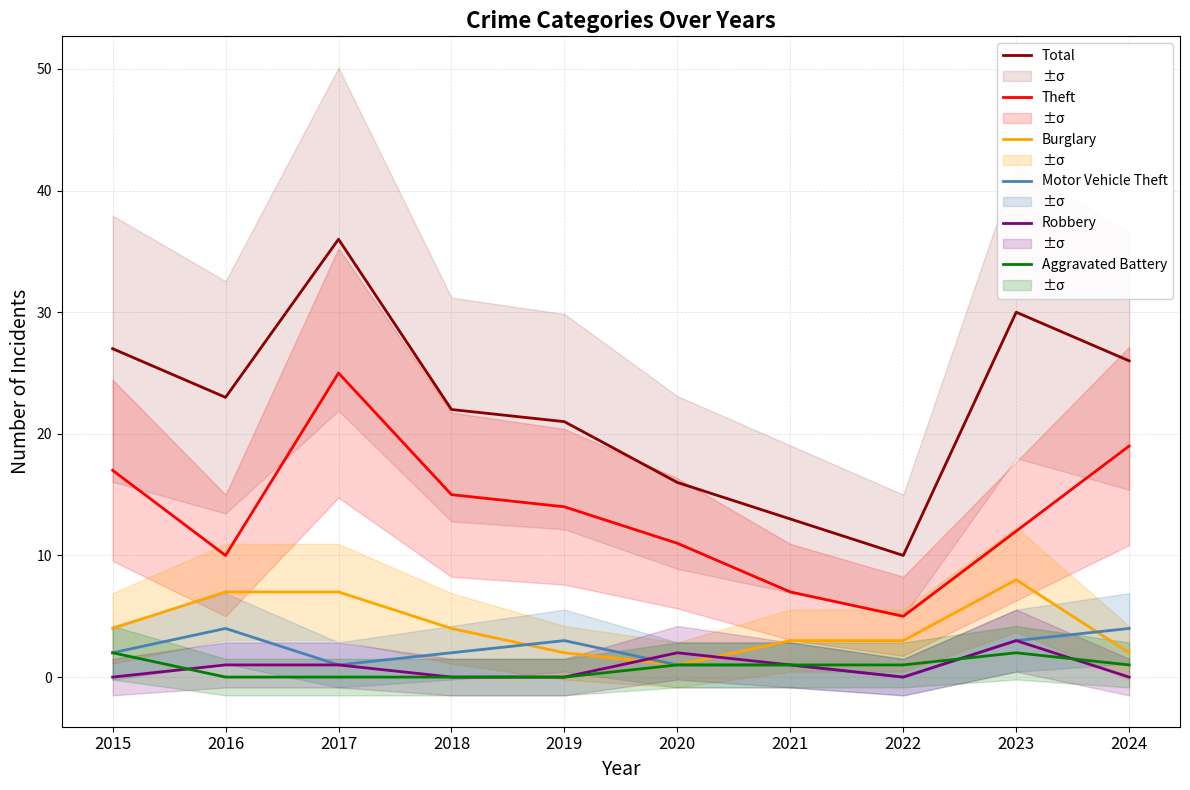

At which label is Motor Vehicle Theft closest to 2?

2015